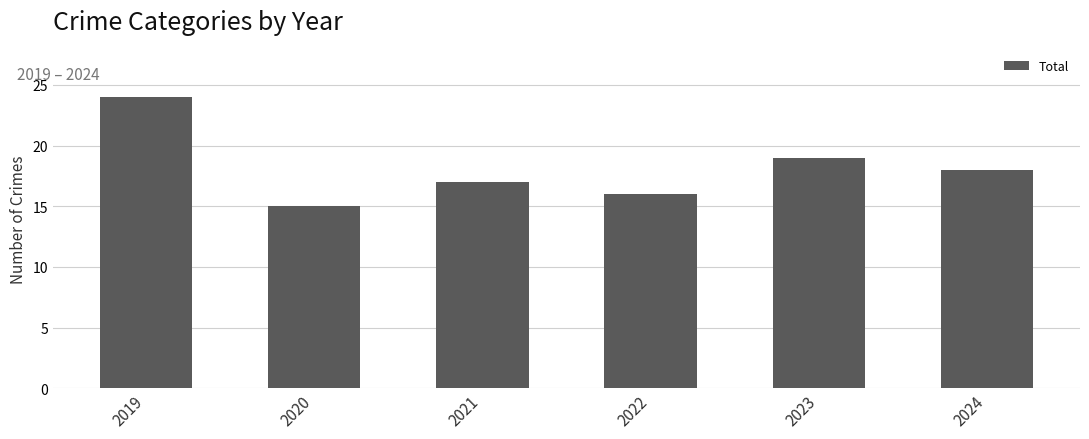

At which label is the value closest to 19?

2023